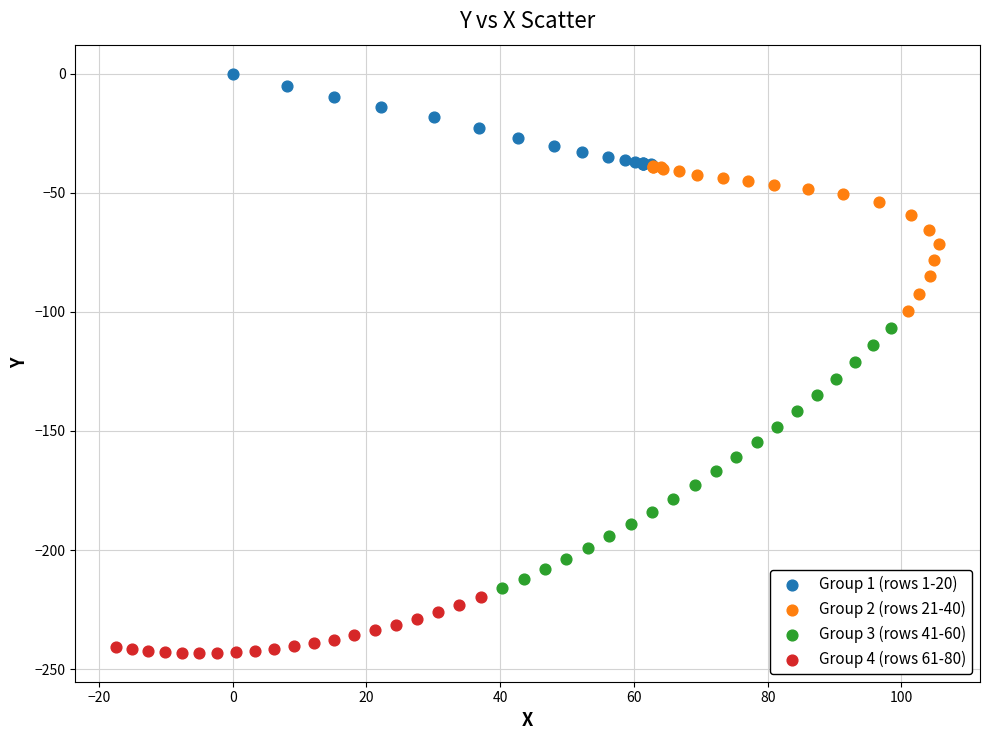

Which series reaches the maximum Y coordinate?

Group 1 (rows 1-20)